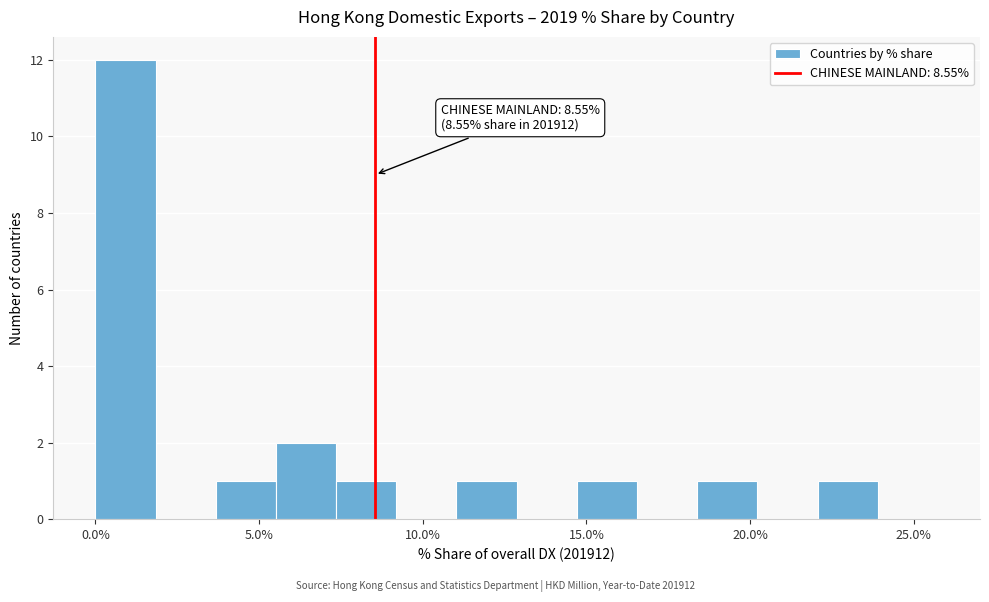

Around what value on the x-axis is the tallest bar? Give the approximate position of its centre, as read against the axis.

1.0